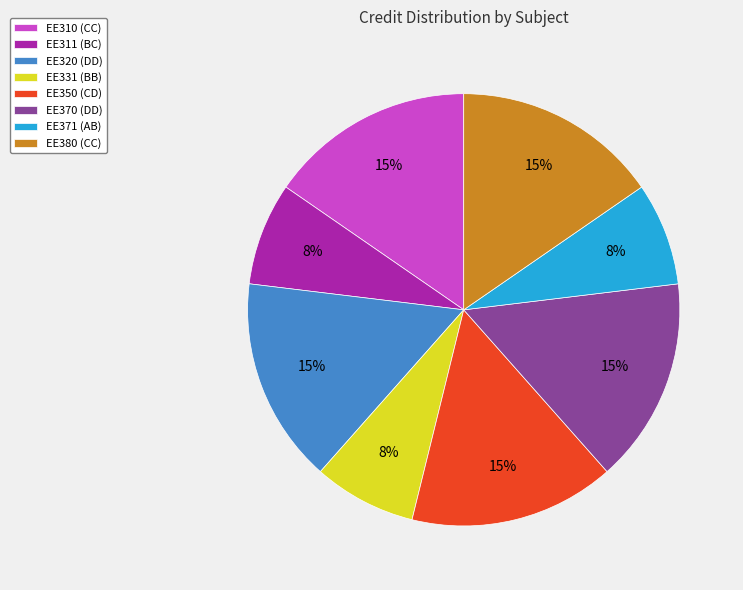

To the nearest percent, what is the average slice percentage?

12%